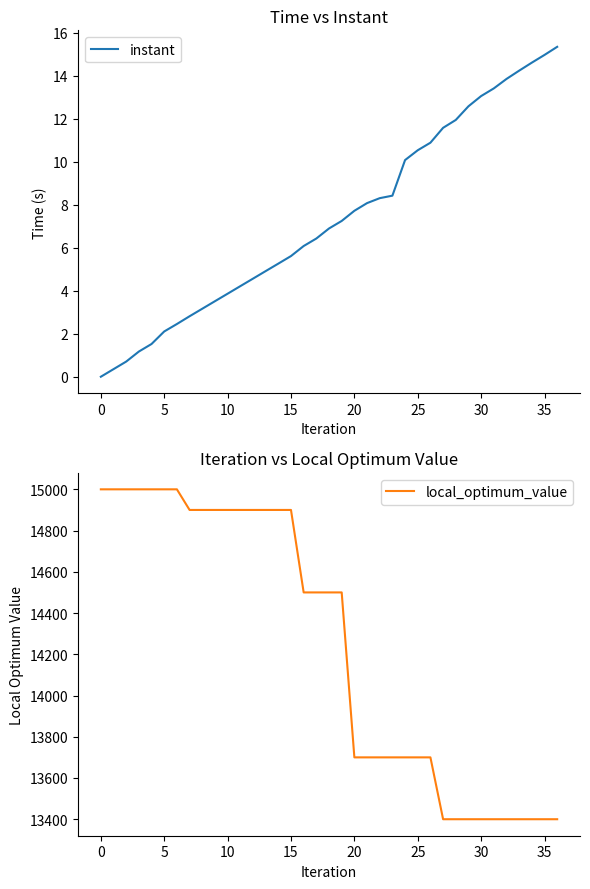

Where does the local_optimum_value series first go above 14500?

0